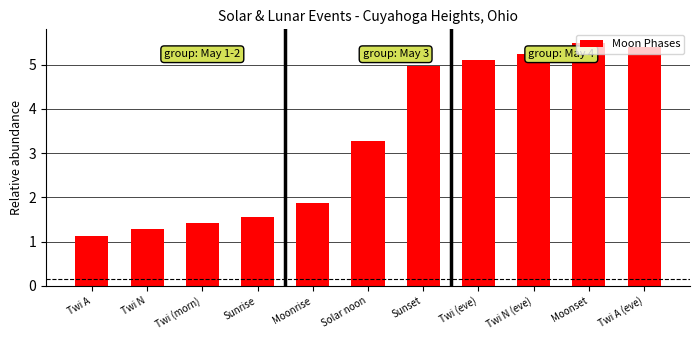

What is the average value?

3.3